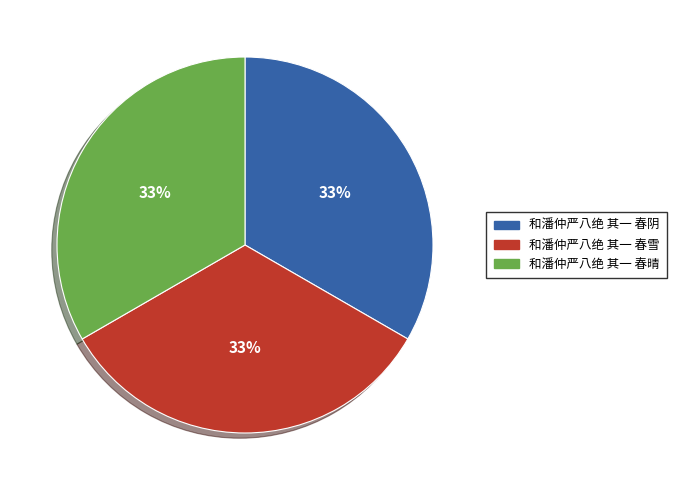

What is the ratio of the value at 和潘仲严八绝 其一 春晴 to the value at 和潘仲严八绝 其一 春阴?

1.0